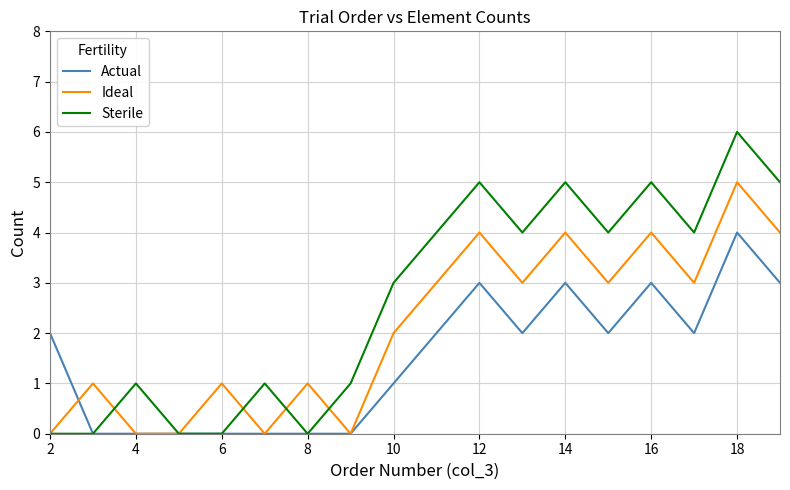

Rank the series by their maximum value, from highest to lowest.

Sterile, Ideal, Actual